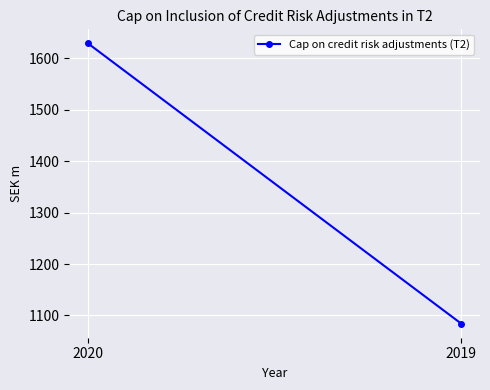

Reading right to left, what are all the values shown in this chart?

1084	1629